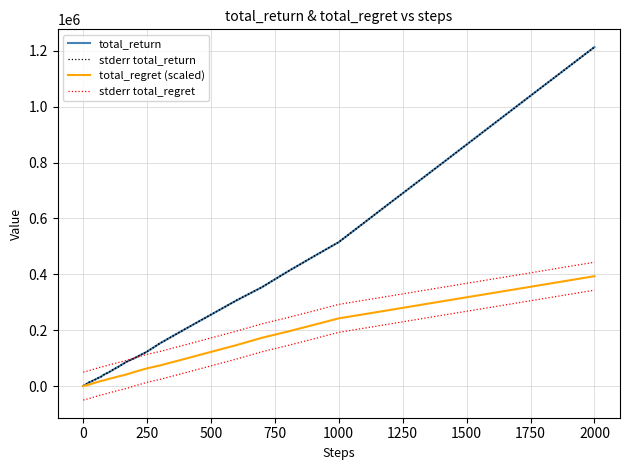

Does the chart have visible grid lines?

Yes